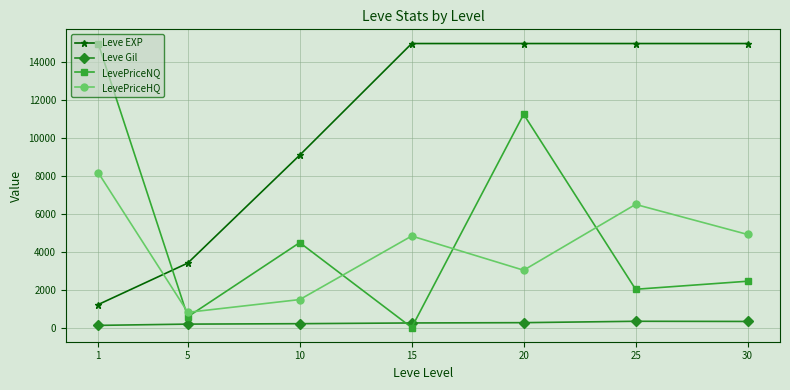

True or false: LevePriceNQ and LevePriceHQ cross at least once.

True